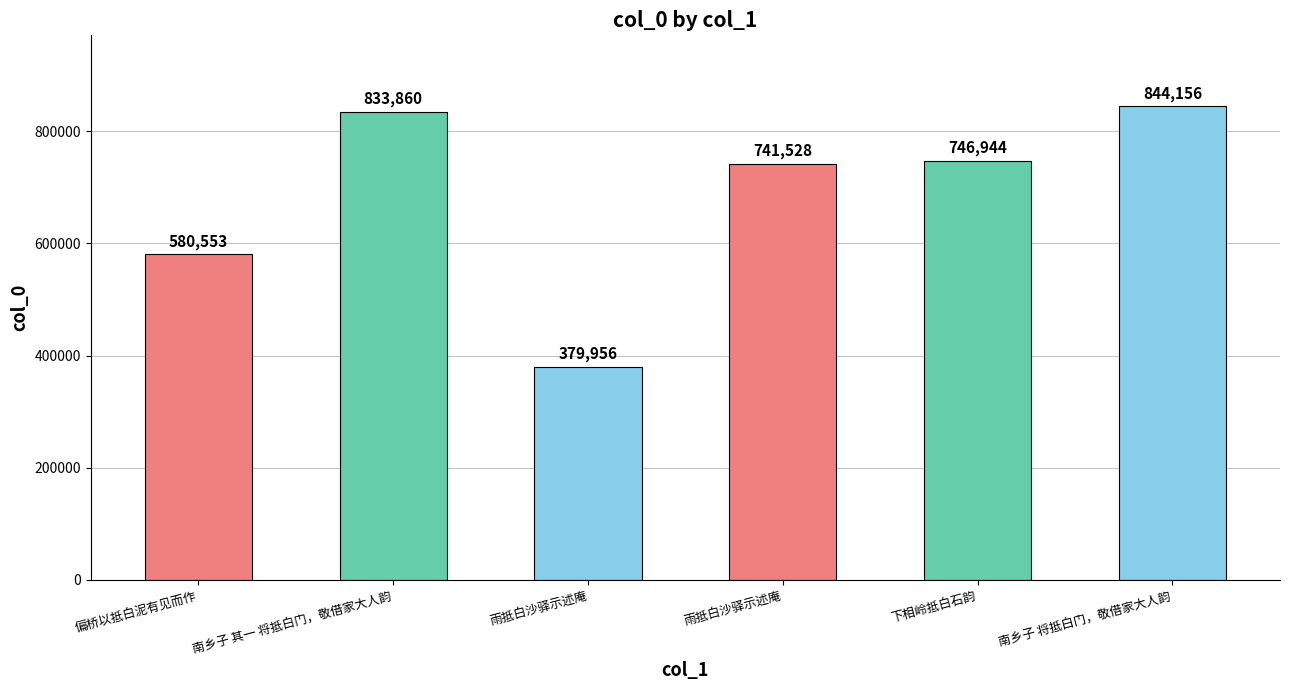

What is the average value?

687833